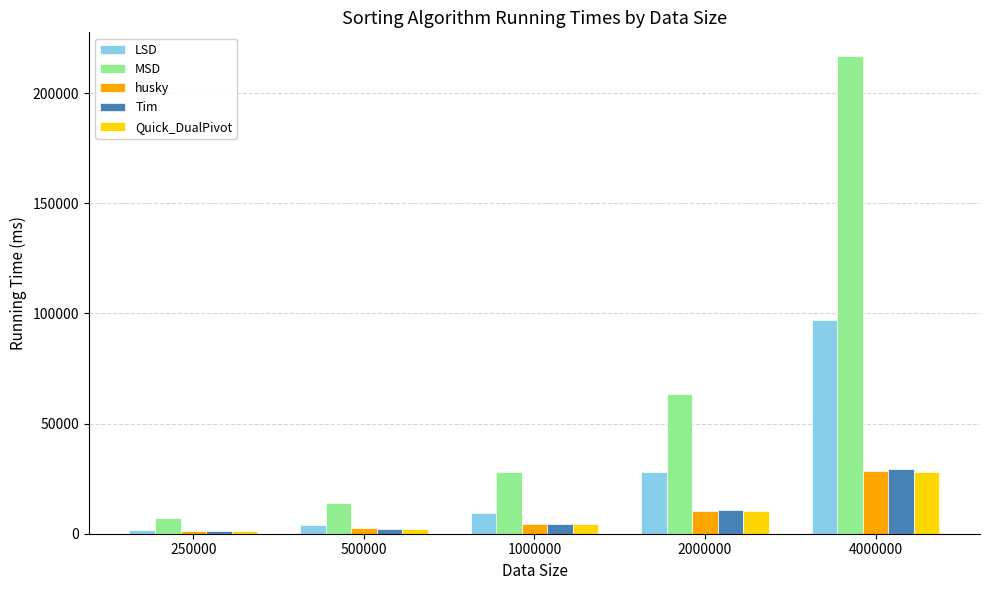

True or false: Quick_DualPivot has a value of 9798.3 at 4000000.

False